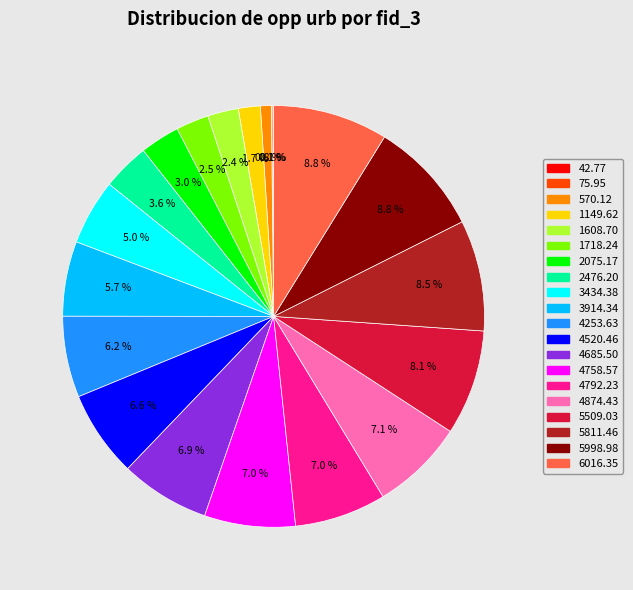

Is there a majority slice in this chart?

No